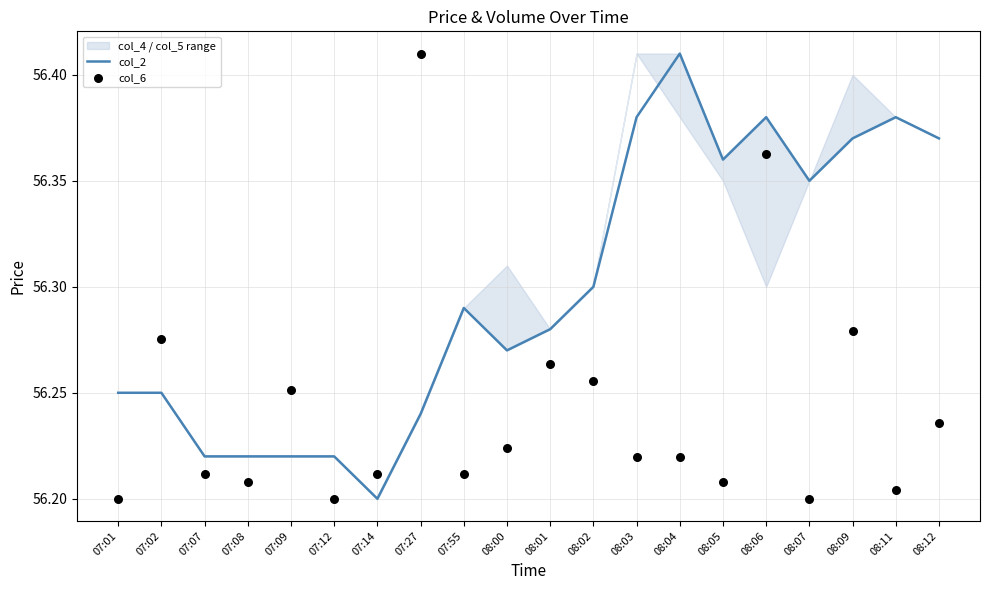

The value of col_2 at 07:08 is 97.1. True or false?

False